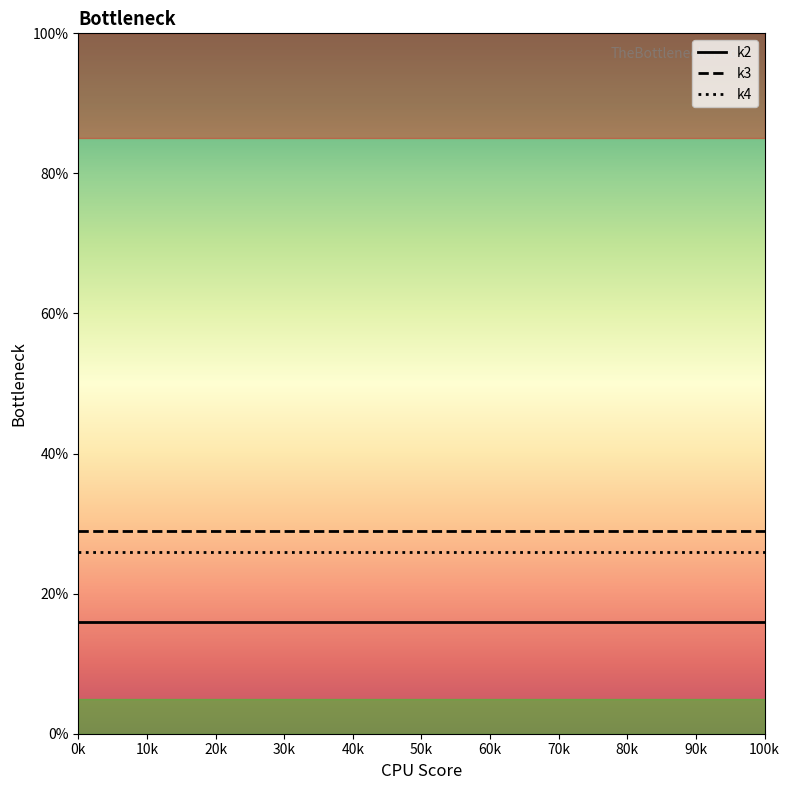

True or false: k3 and k2 intersect in this chart.

False